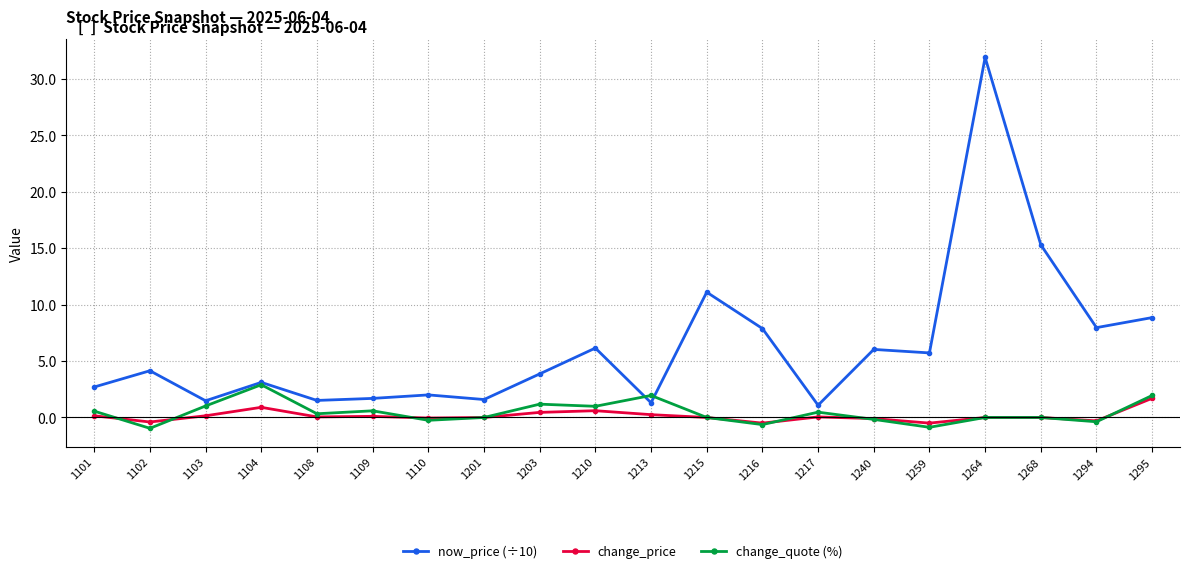

Which series has the largest total across all categories?

now_price (÷10)